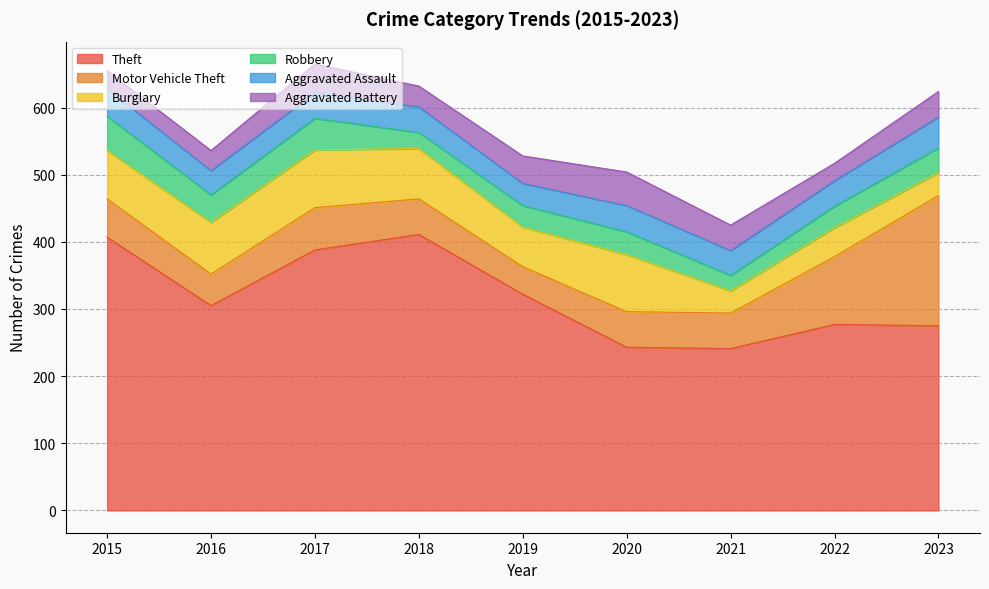

Where do Aggravated Battery and Robbery first cross each other?

2017 and 2018